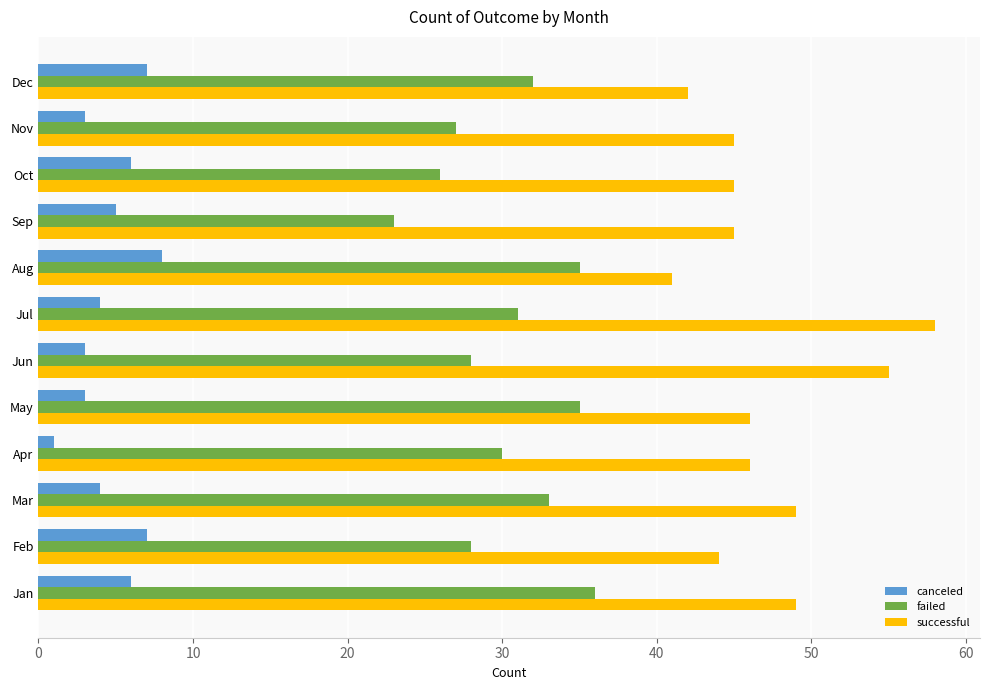

What is the average value of the canceled series?

5